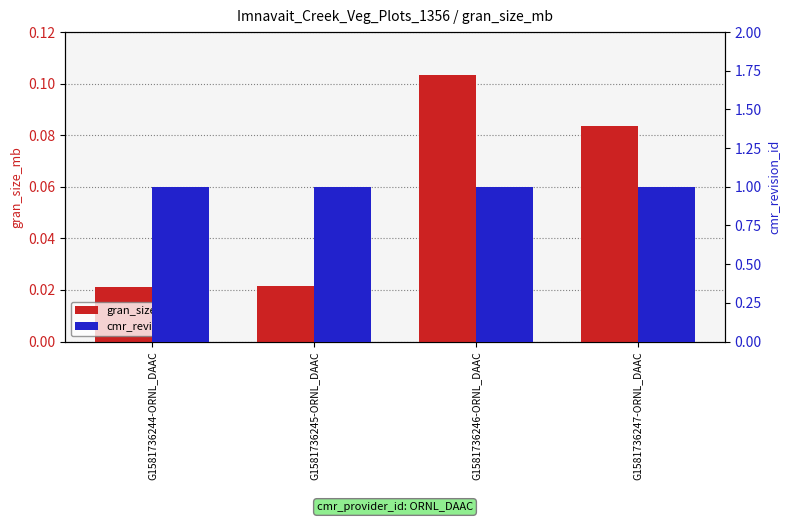

Between G1581736246-ORNL_DAAC and G1581736244-ORNL_DAAC, which is larger?

G1581736246-ORNL_DAAC